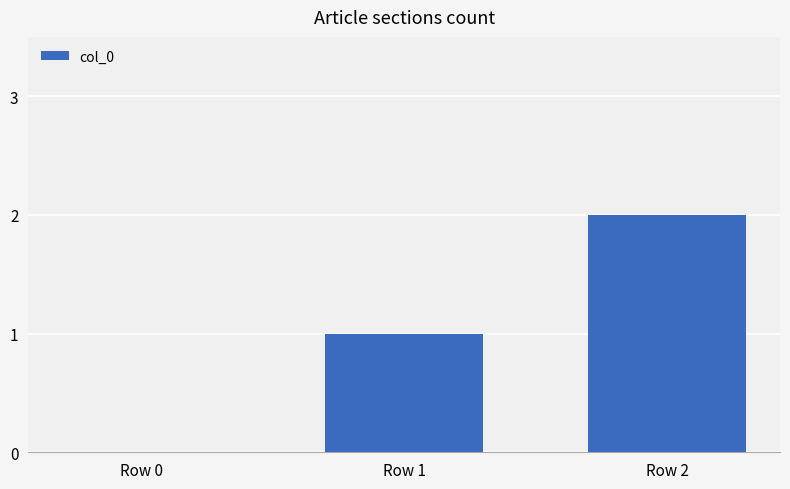

What is the maximum value shown in the chart?

2